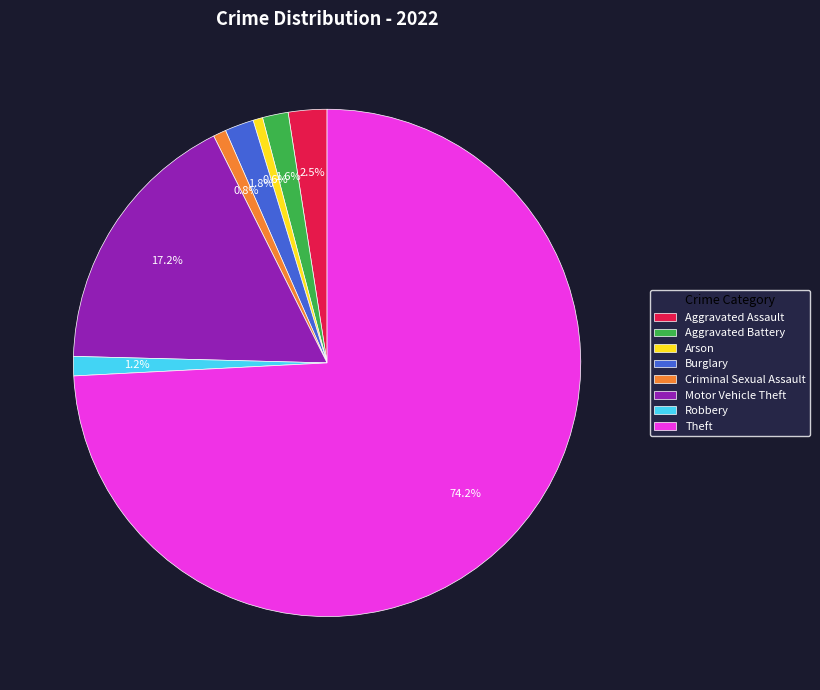

What is the ratio of the value at Arson to the value at Robbery?

0.5